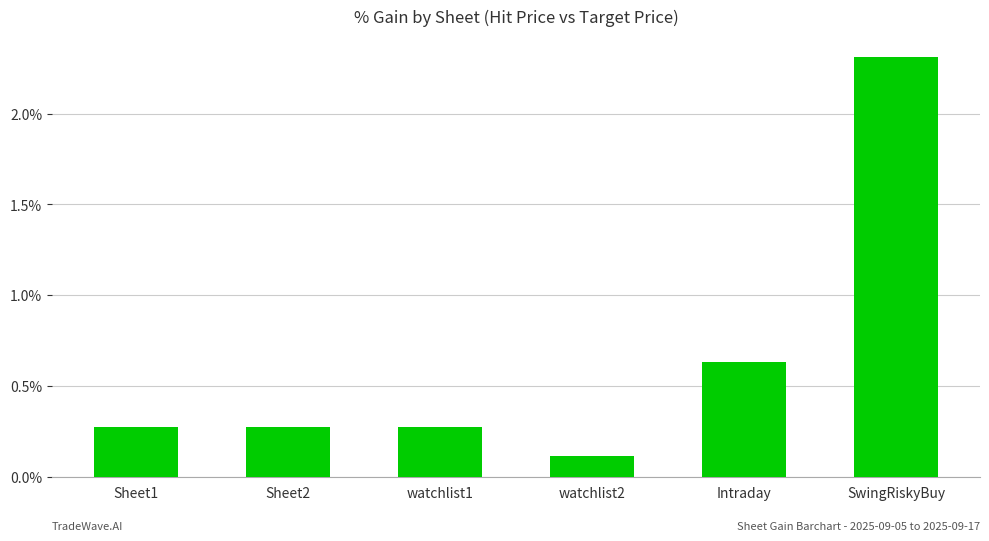

Which label corresponds to the smallest value in the chart?

watchlist2